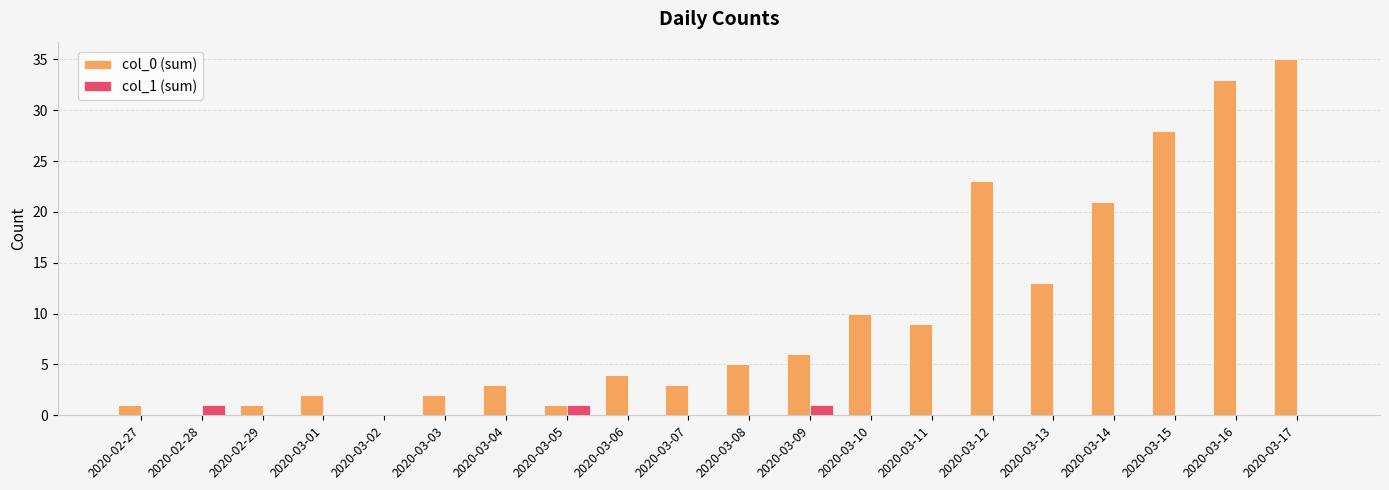

Is the value of col_0 (sum) at 2020-03-16 greater than the value of col_1 (sum) at 2020-03-13?

Yes